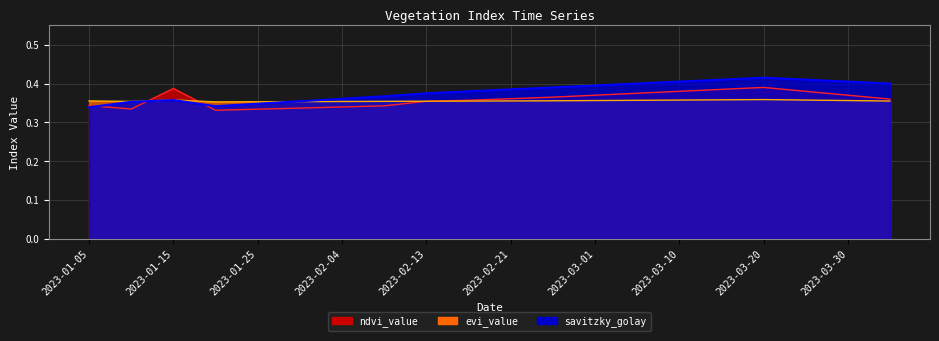

What is the sum of all savitzky_golay values?

7.6